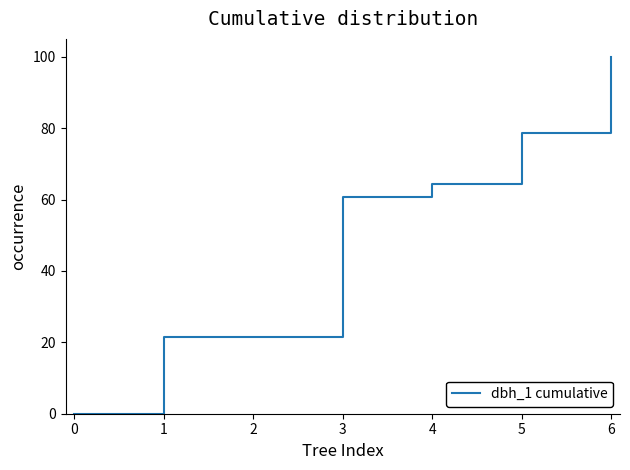

How many categories are shown in the chart?

7